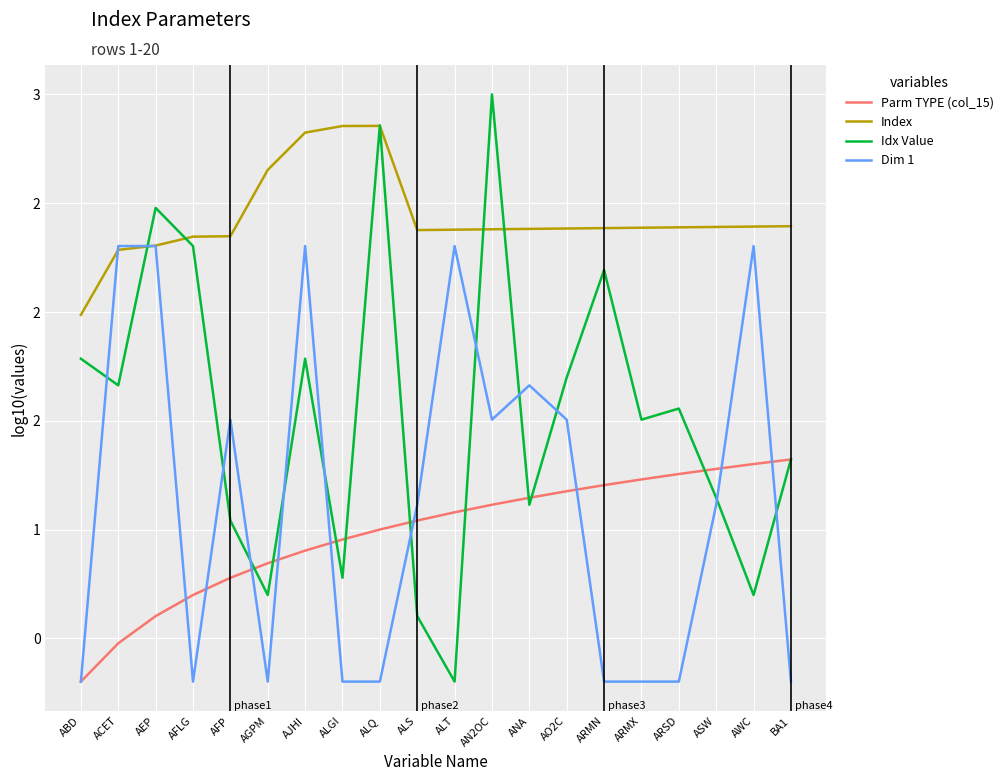

What are all the series names shown in the legend?

Parm TYPE (col_15), Index, Idx Value, Dim 1